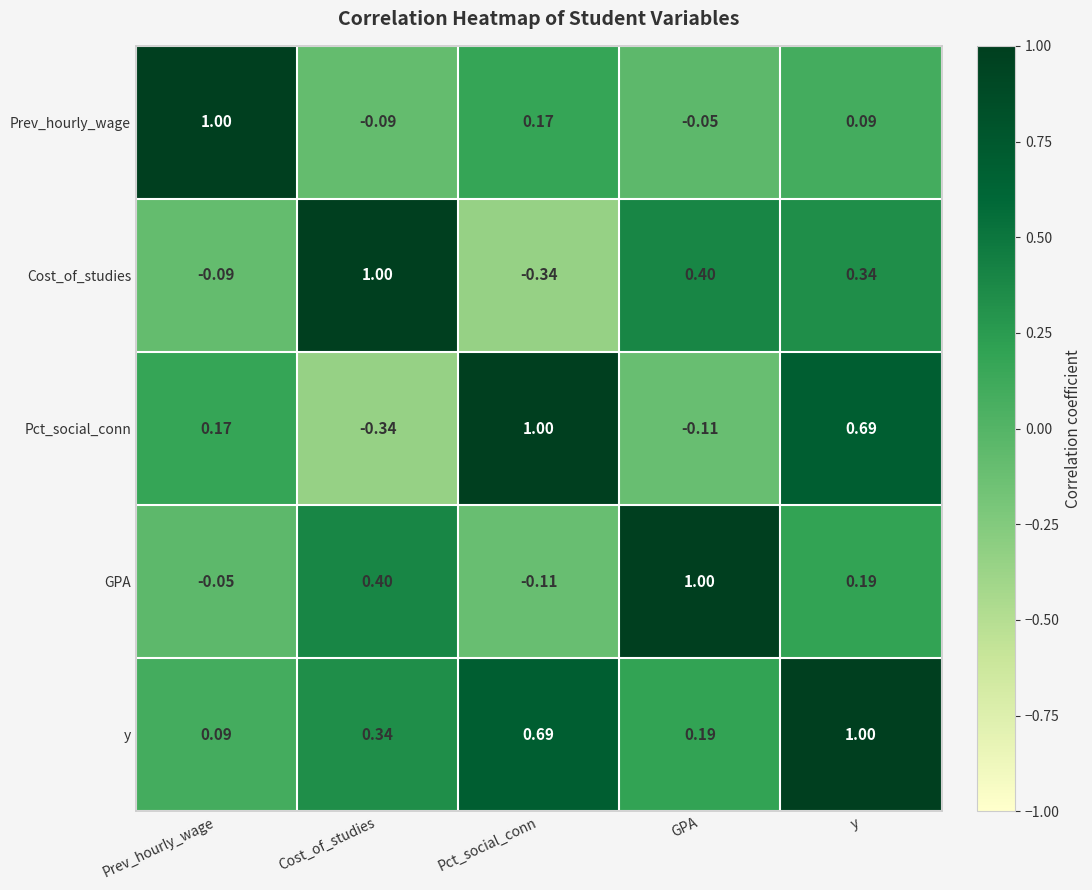

Which series changed the most between Cost_of_studies and y?

Pct_social_conn